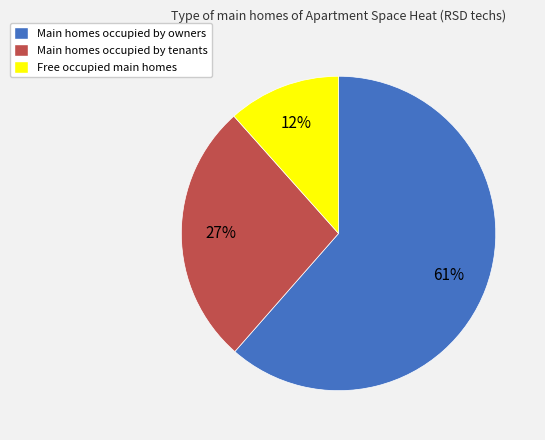

How many slices are in this pie chart?

3